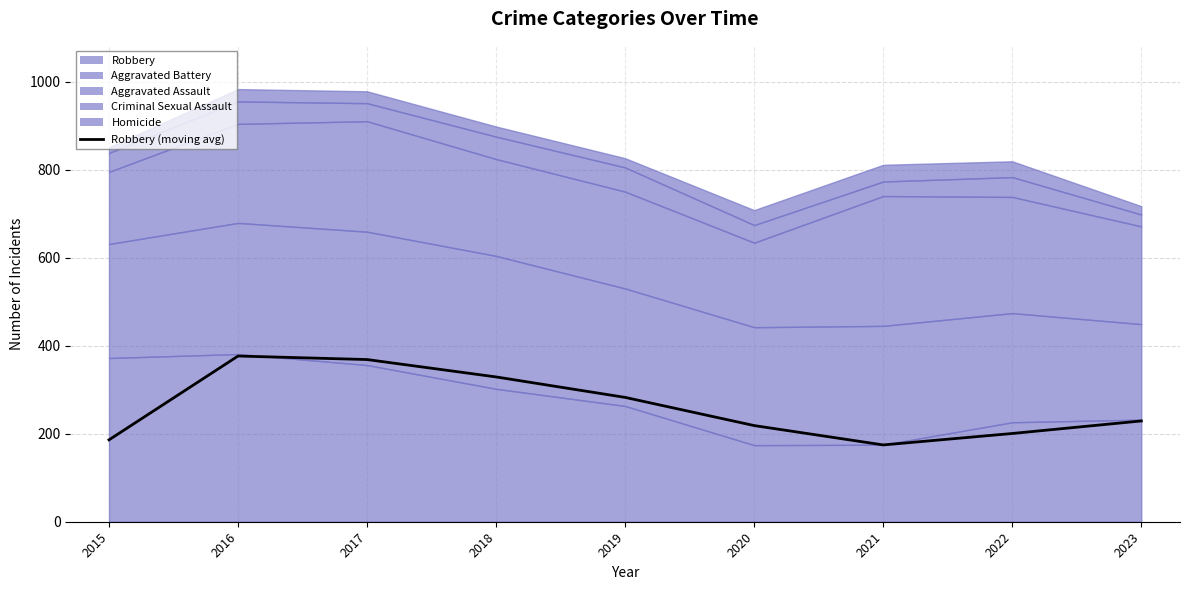

Rank the categories by value from lowest to highest.

2021, 2015, 2022, 2020, 2023, 2019, 2018, 2017, 2016